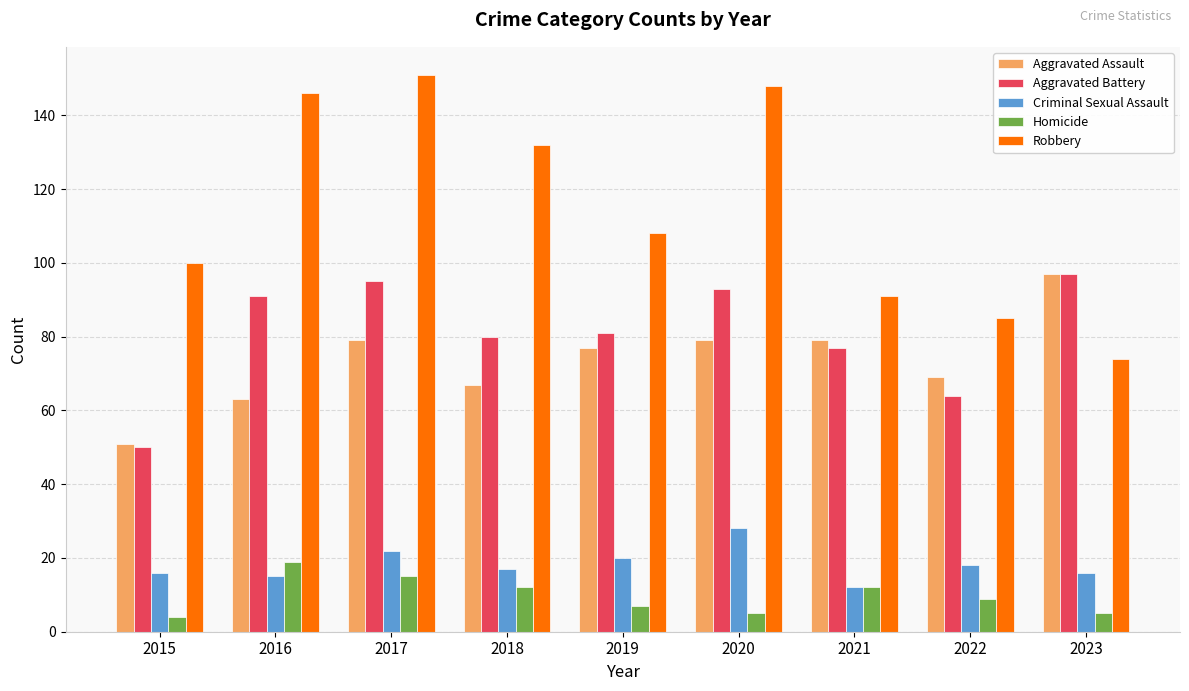

List the labels in order of Robbery value, largest first.

2017, 2020, 2016, 2018, 2019, 2015, 2021, 2022, 2023